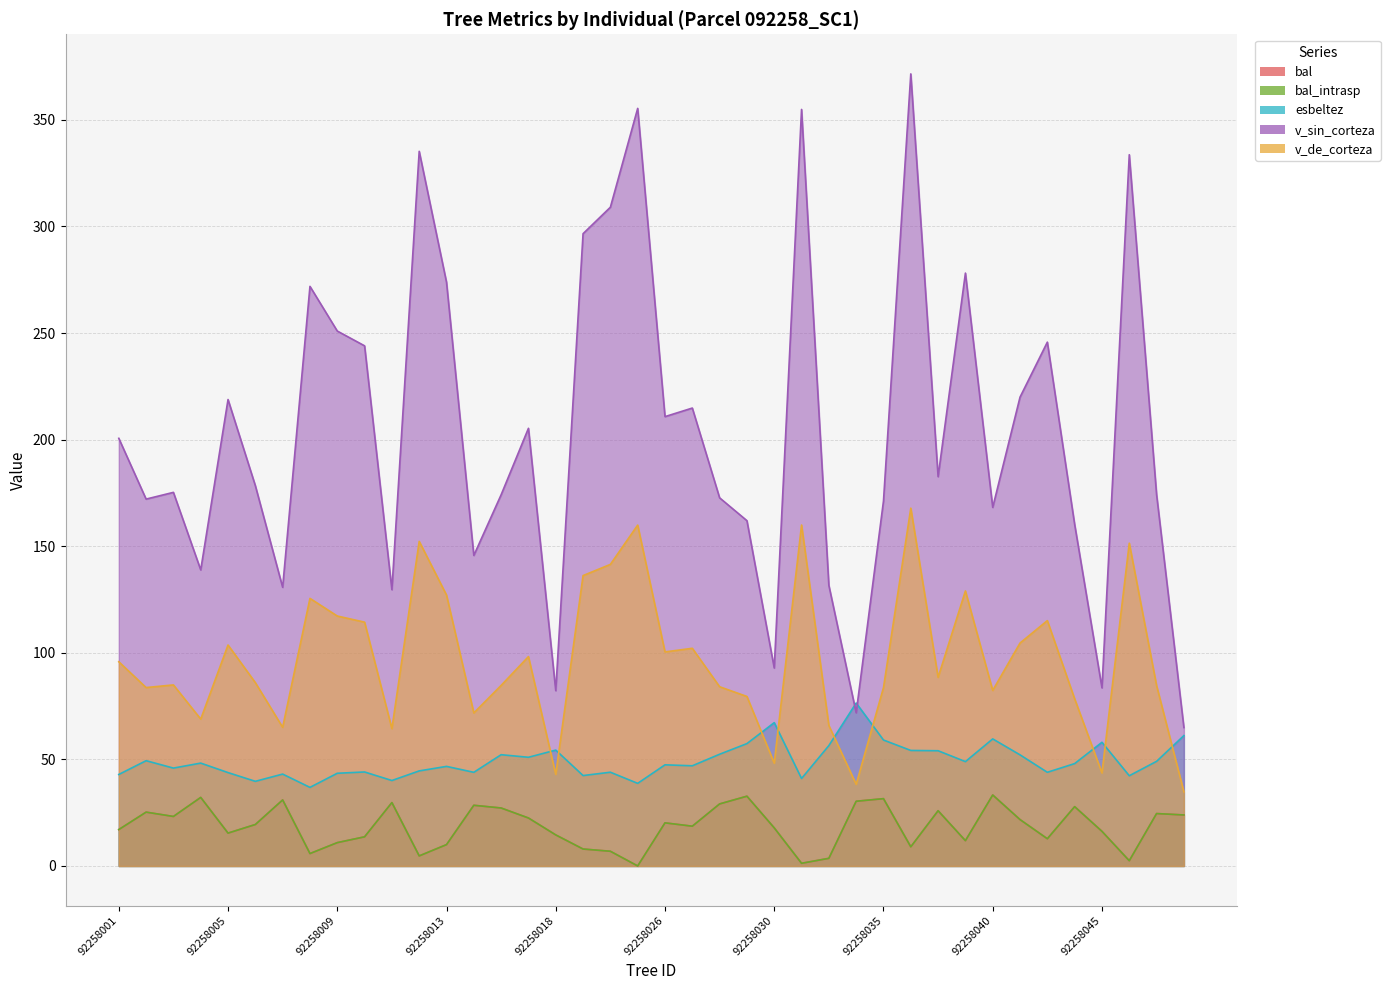

Which series has the largest range (max minus min)?

v_sin_corteza